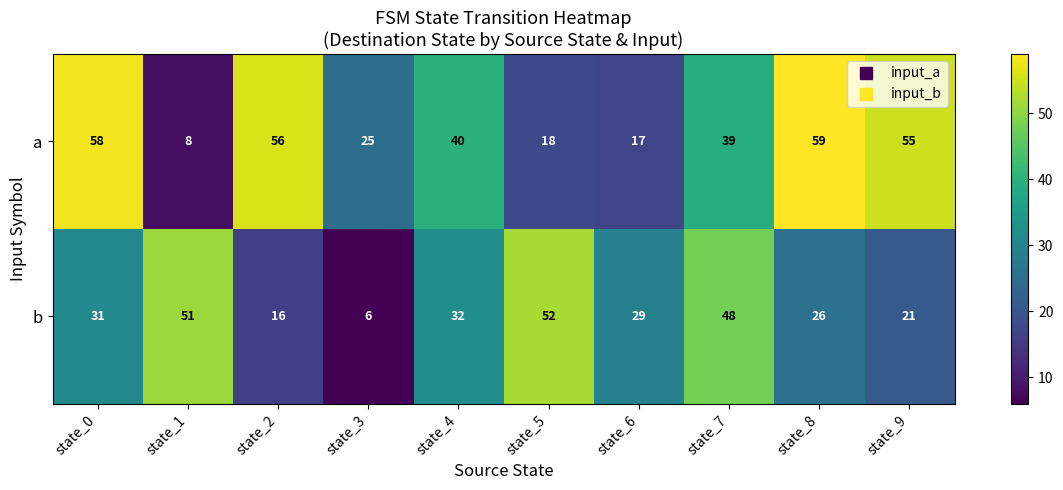

What is the average value of the b series?

31